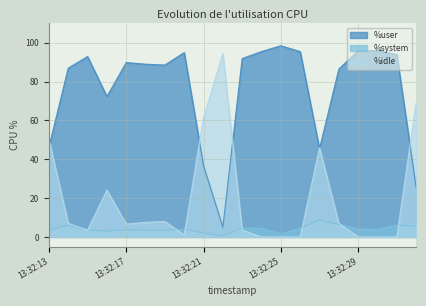

Read the %idle value at 13:32:23.

3.5